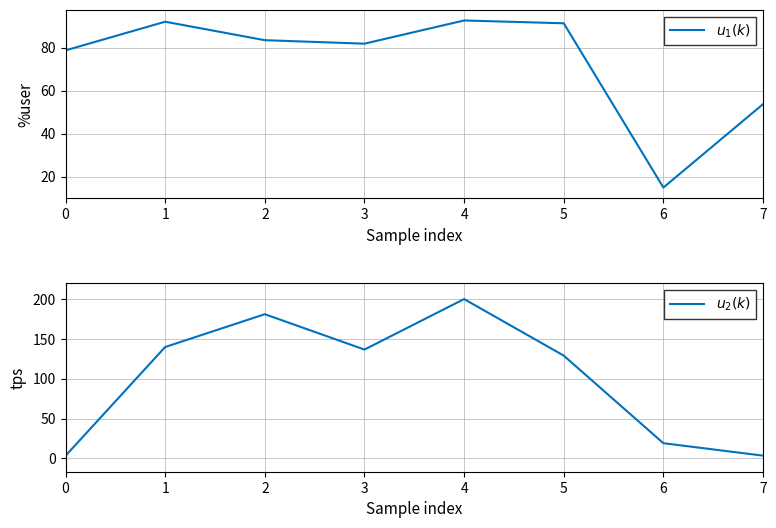

How many lines are shown in the chart?

2